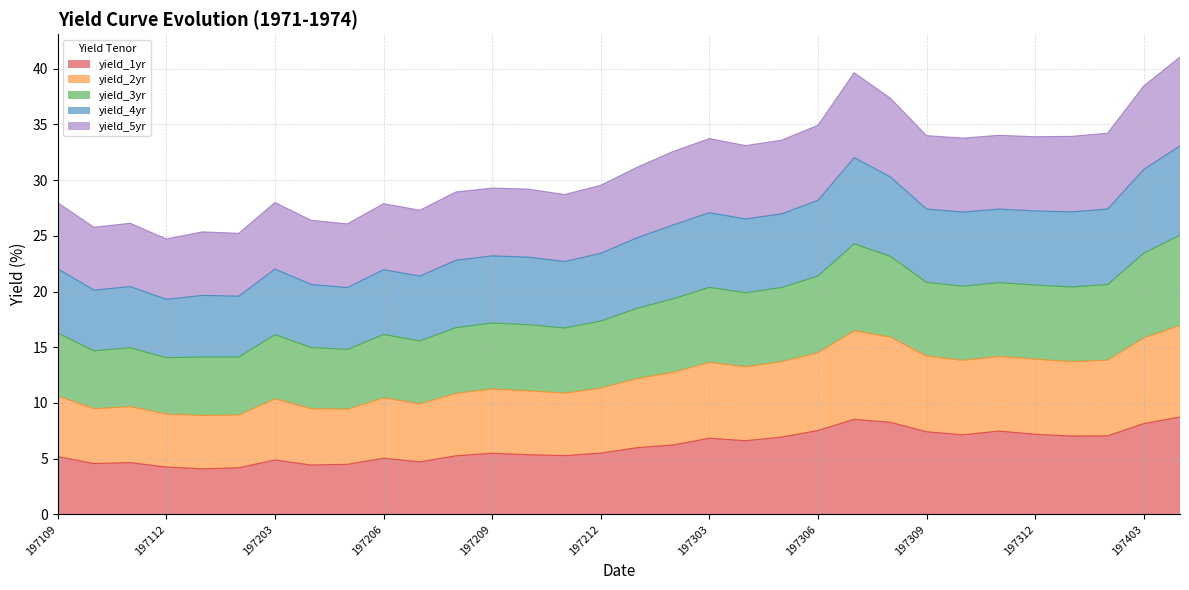

What is the lowest value of the yield_1yr series?

4.1